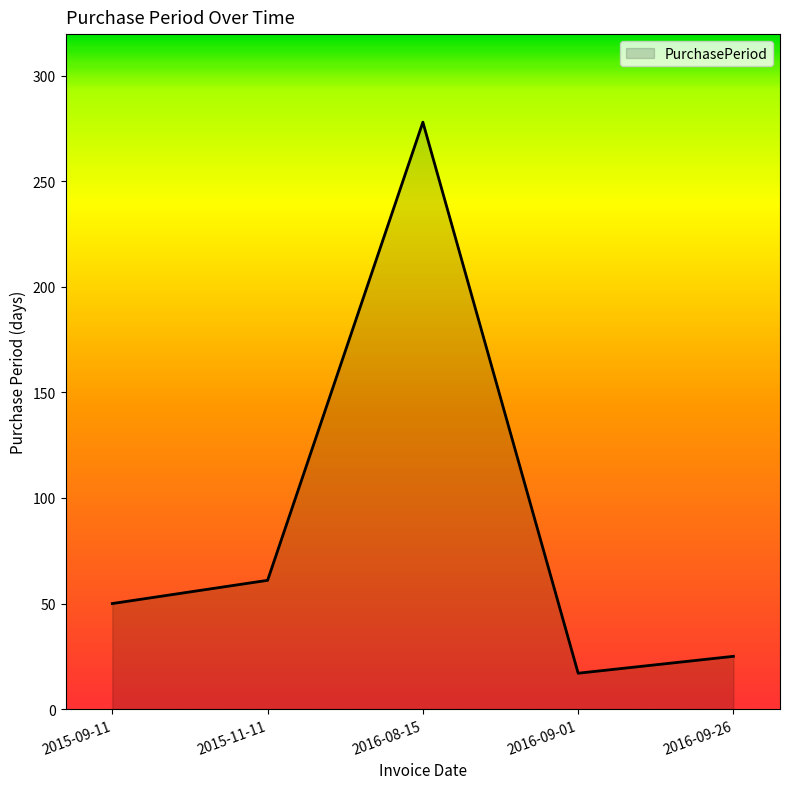

Is it true that the value at 2016-09-26 is 36?

False